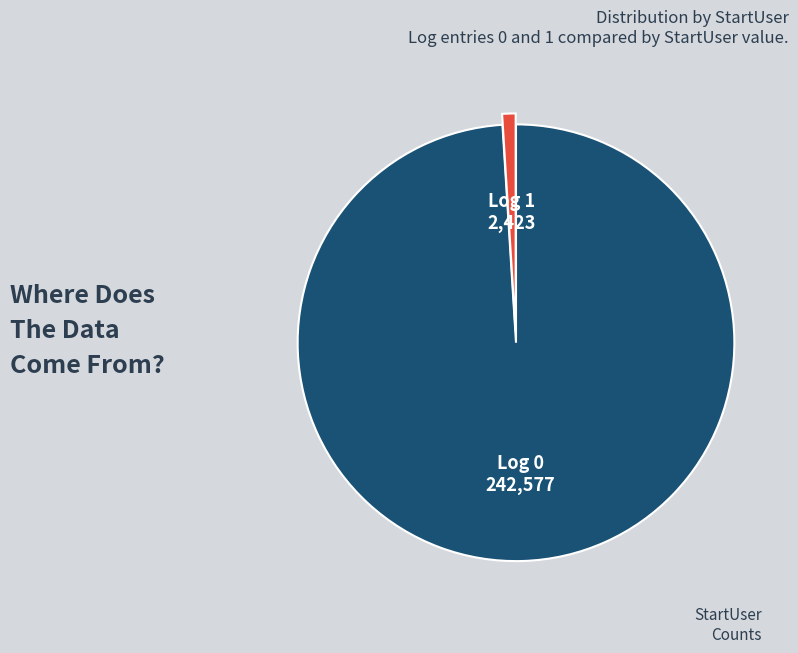

Is there a majority slice in this chart?

Yes